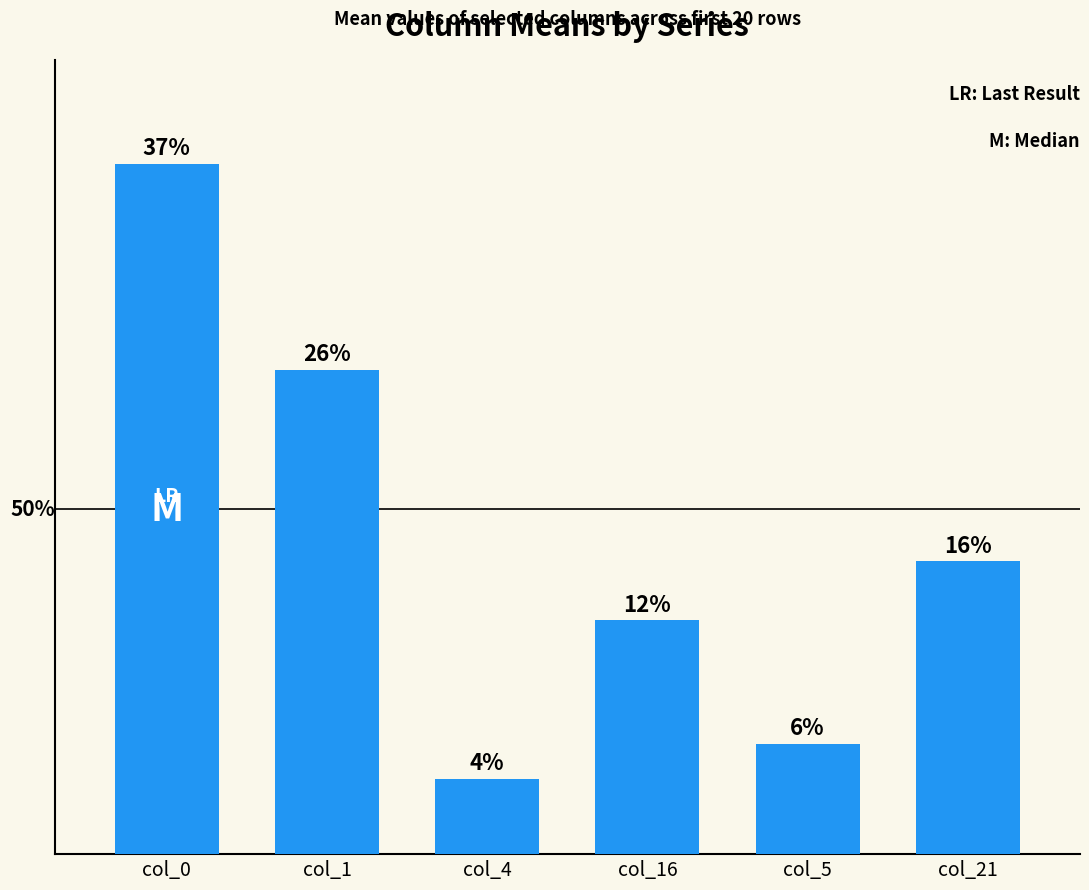

Are the bars horizontal?

No